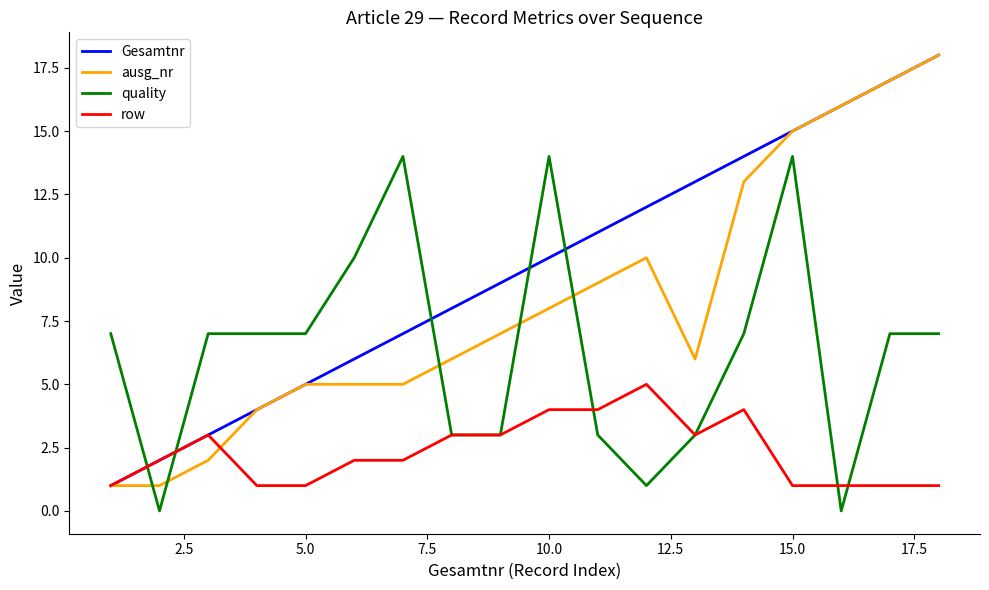

What is the difference between the maximum and minimum values in the ausg_nr series?

17